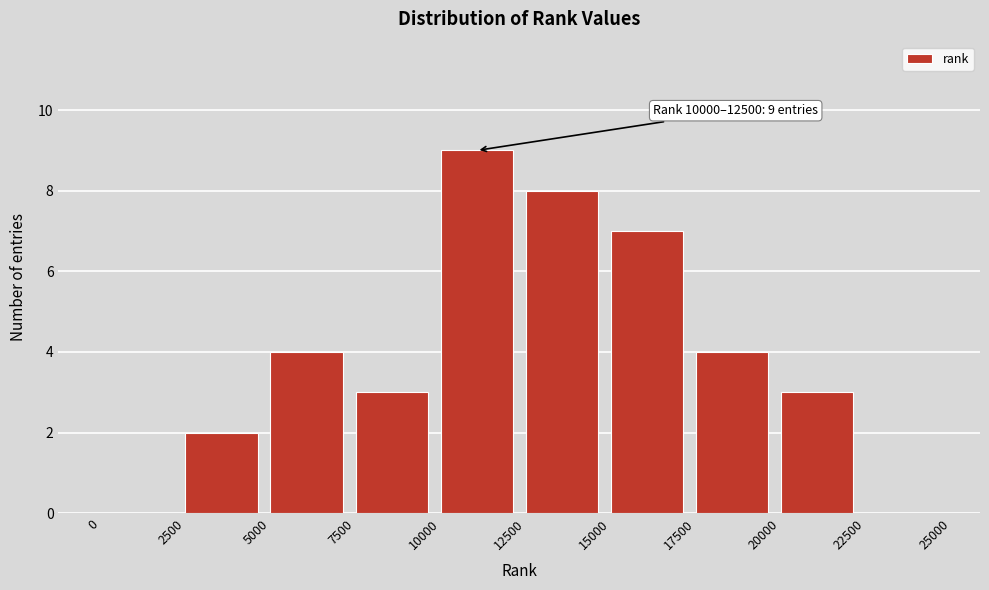

Over which range of the x-axis is the bar tallest?

10000 to 12500